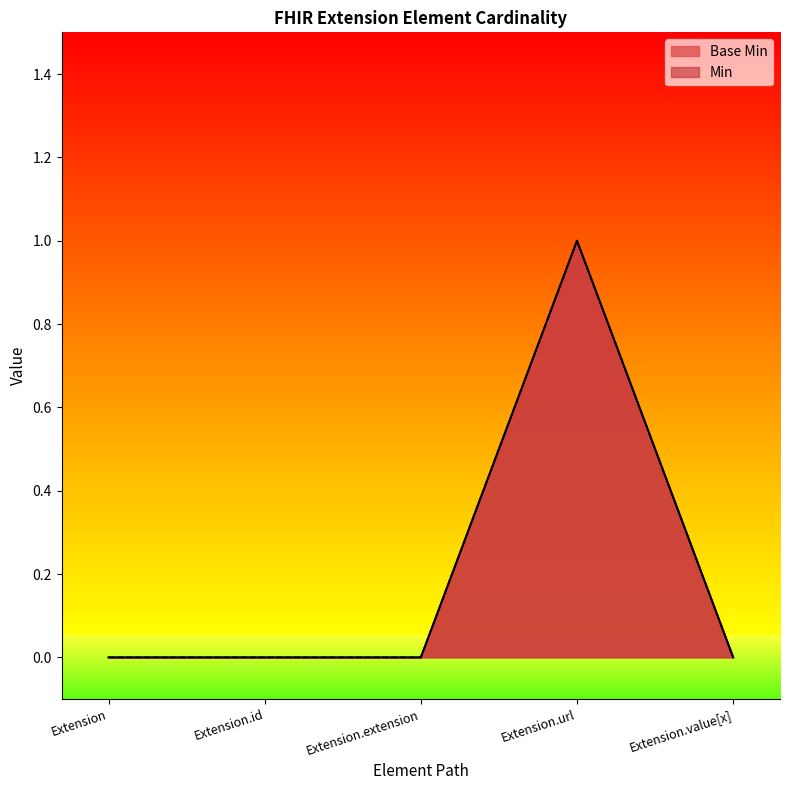

What is the difference between the maximum and minimum values?

1